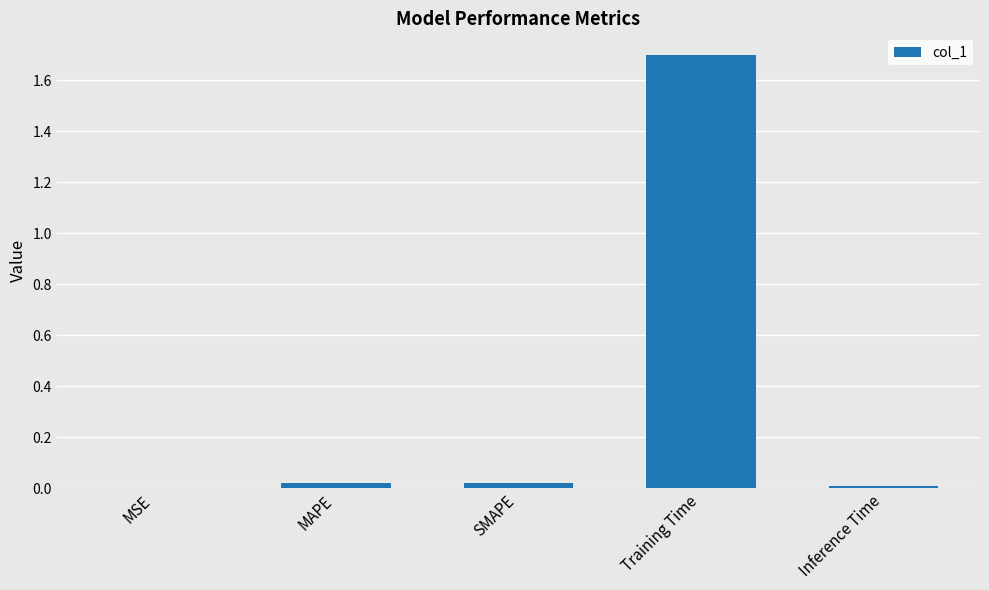

Between Training Time and Inference Time, which is larger?

Training Time